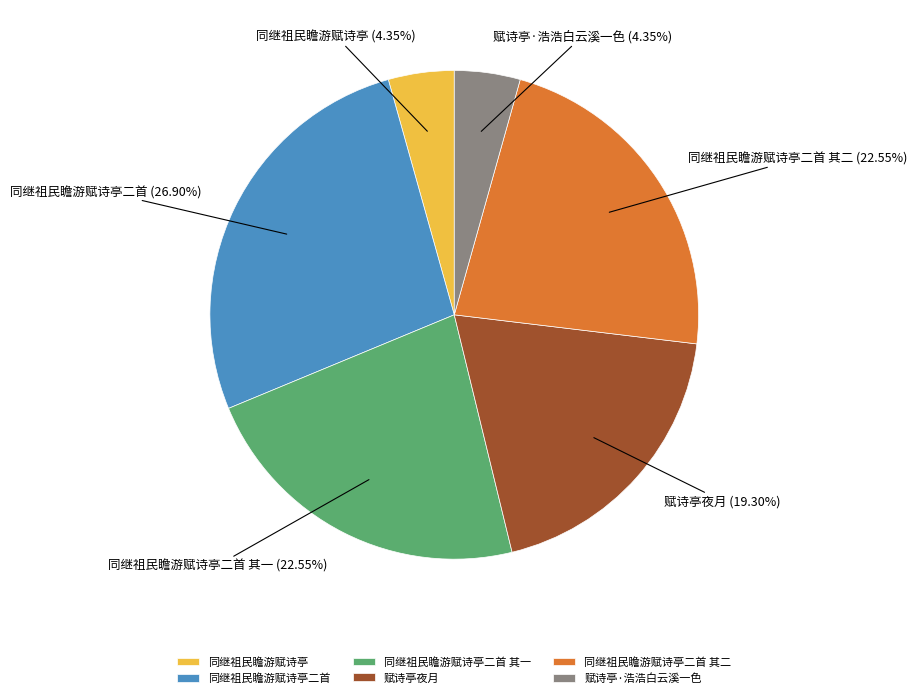

Approximately how many times larger is the value at 同继祖民瞻游赋诗亭二首 compared to 同继祖民瞻游赋诗亭二首 其一?

1.2